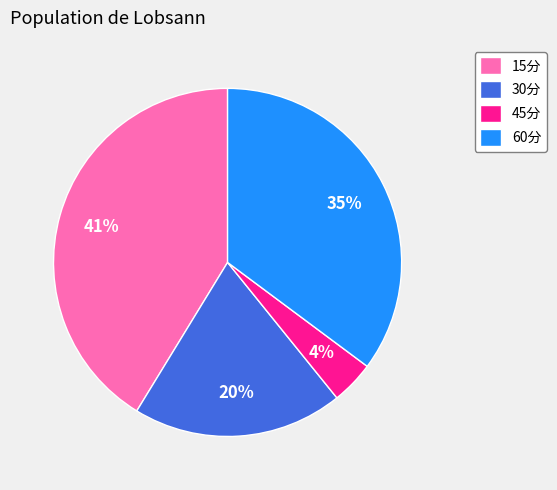

How many slices are in this pie chart?

4